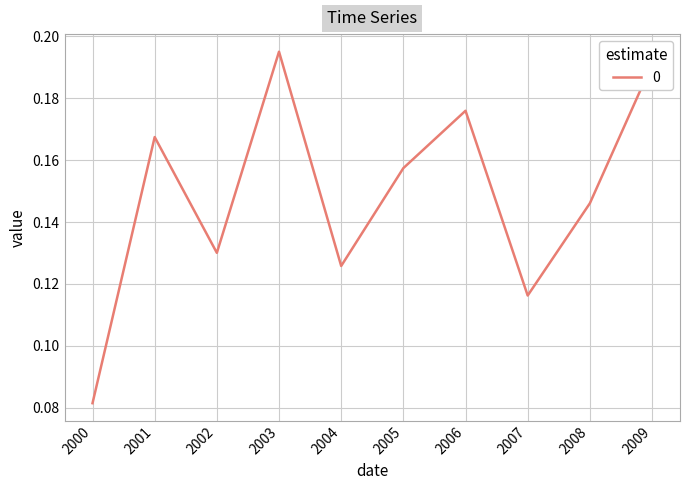

Where is the data nearest to the value 0?

2000